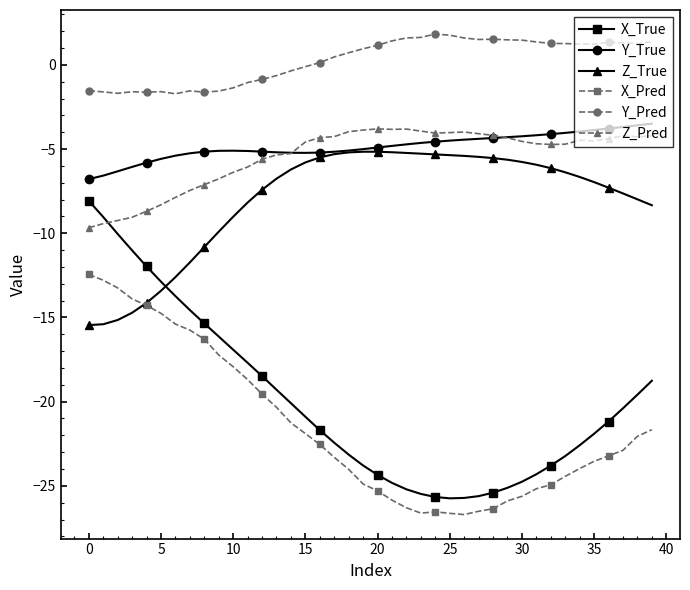

What is the minimum value for Z_True?

-15.5